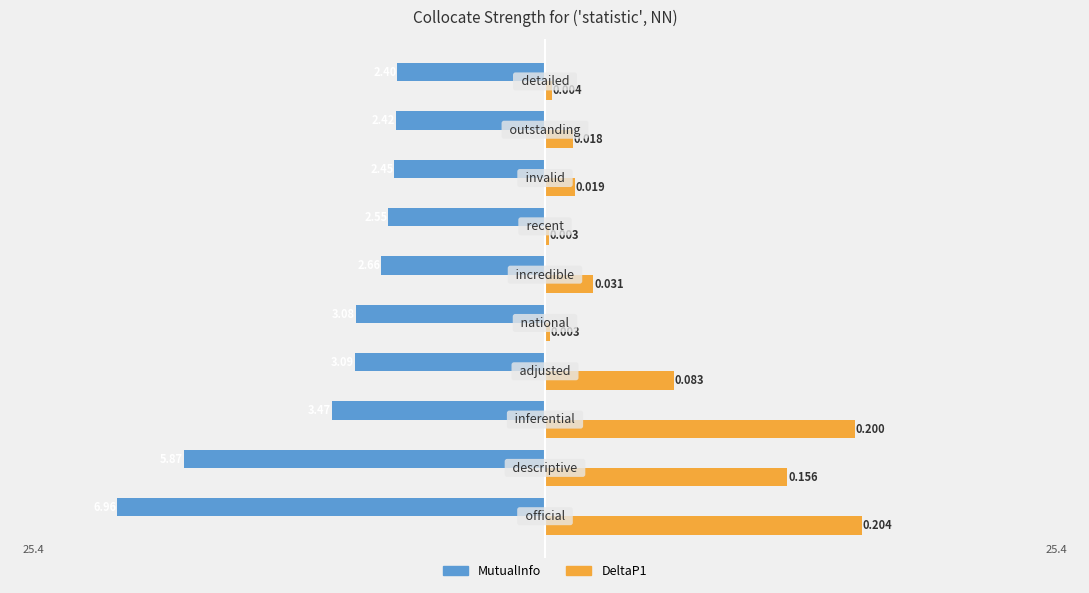

What are all the series names shown in the legend?

MutualInfo, DeltaP1